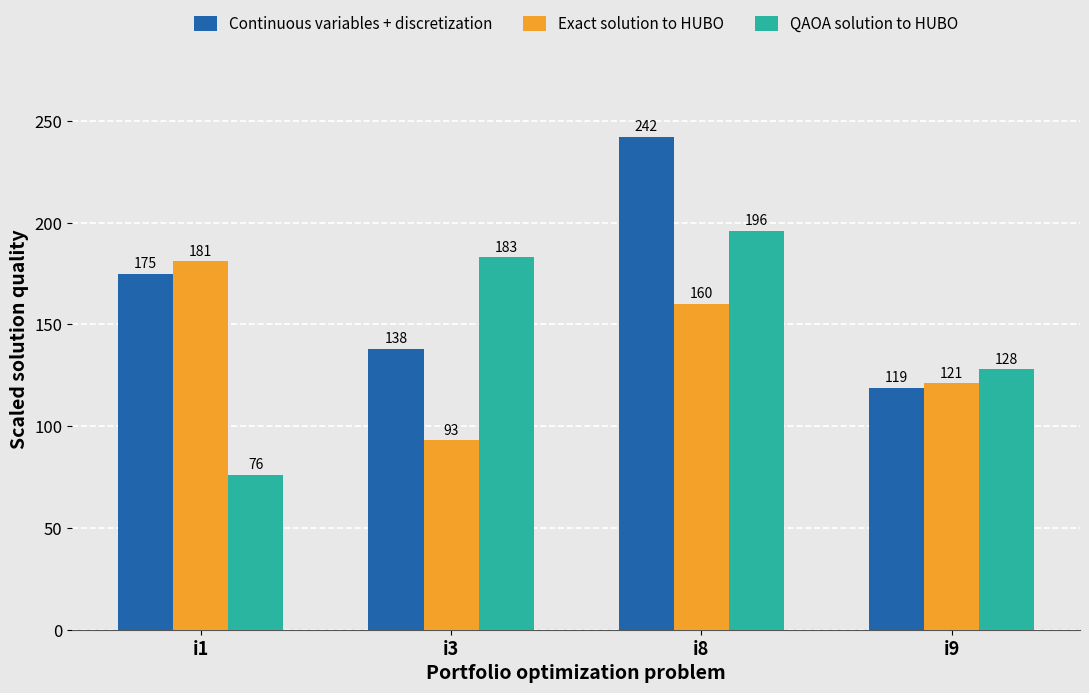

Between i3 and i9, which series saw the biggest shift?

QAOA solution to HUBO